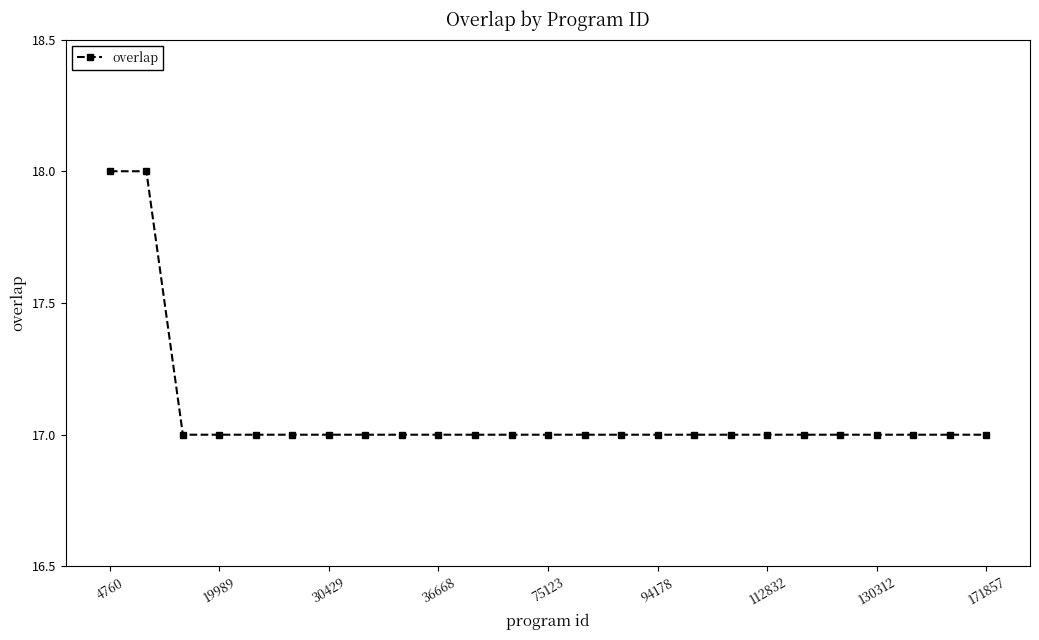

How many data points does each series have?

25